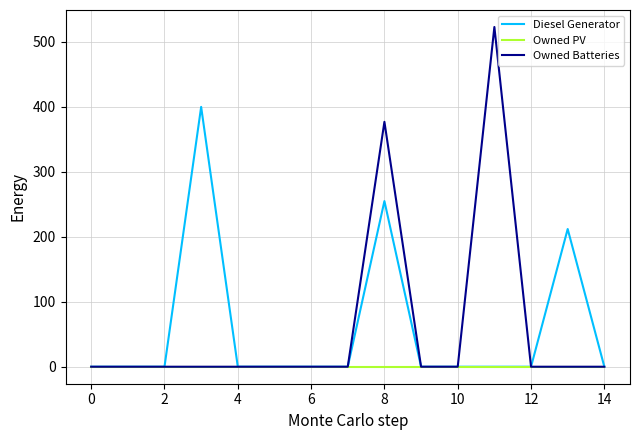

Which series has the widest spread of values?

Owned Batteries